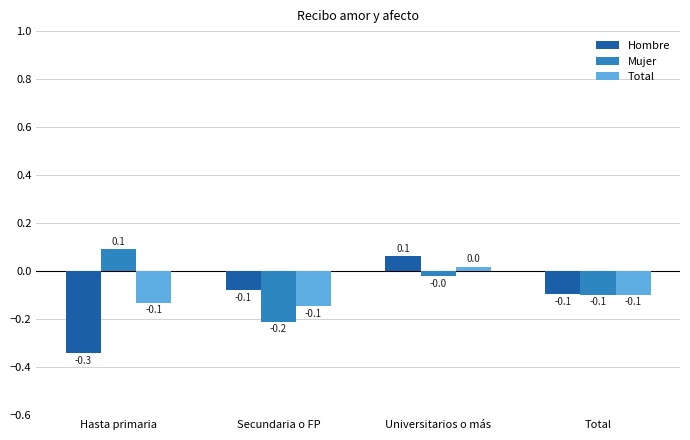

Between Universitarios o más and Total, which series saw the biggest shift?

Hombre